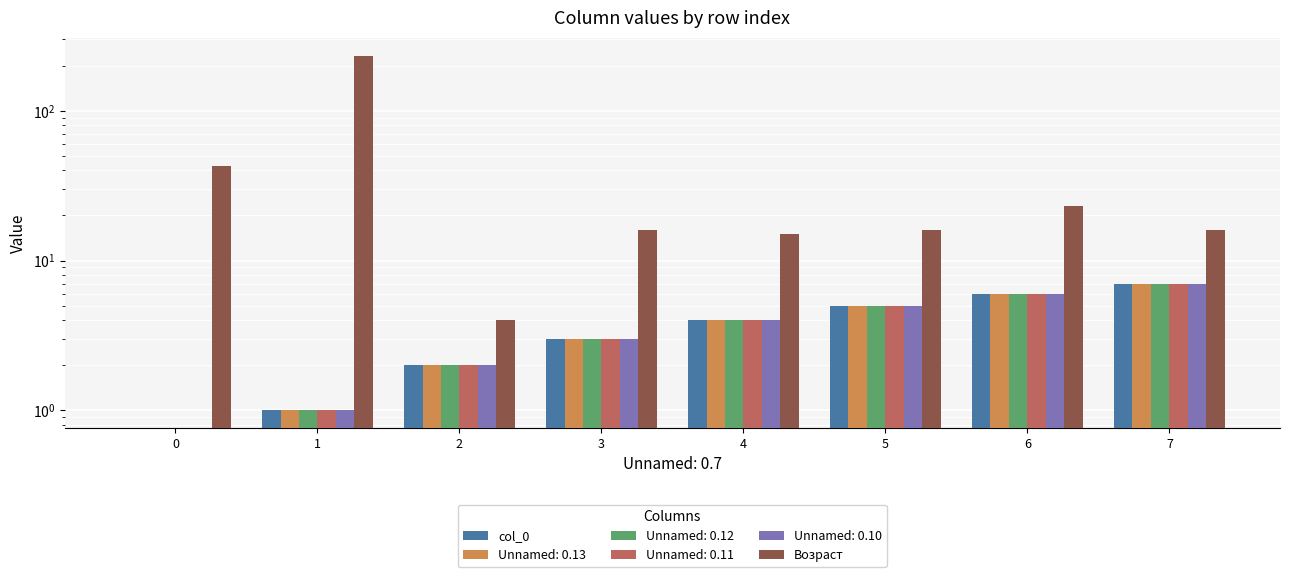

True or false: Возраст has a value of 8 at 5.

False